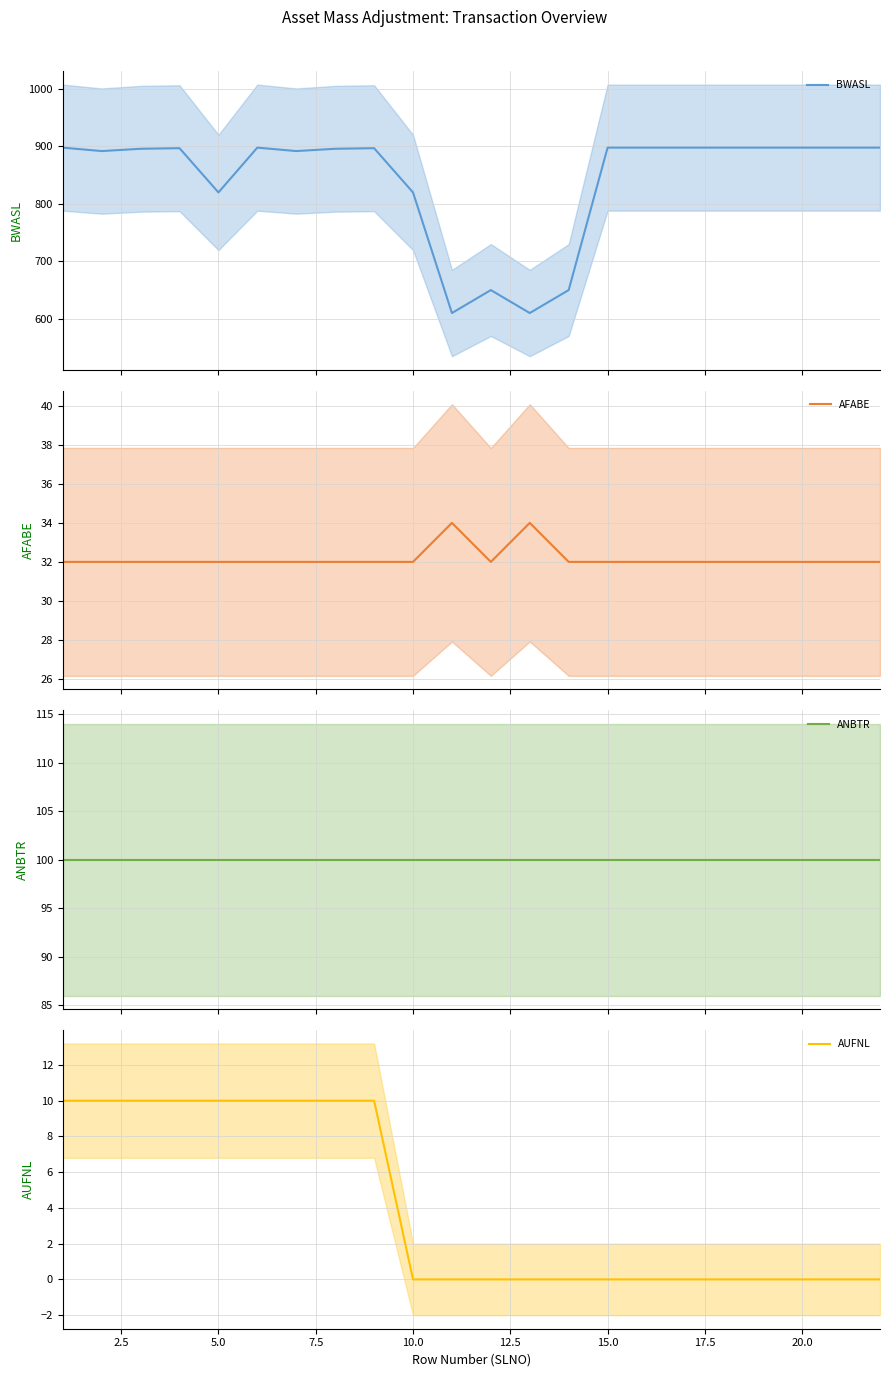

True or false: ANBTR and AUFNL intersect in this chart.

False